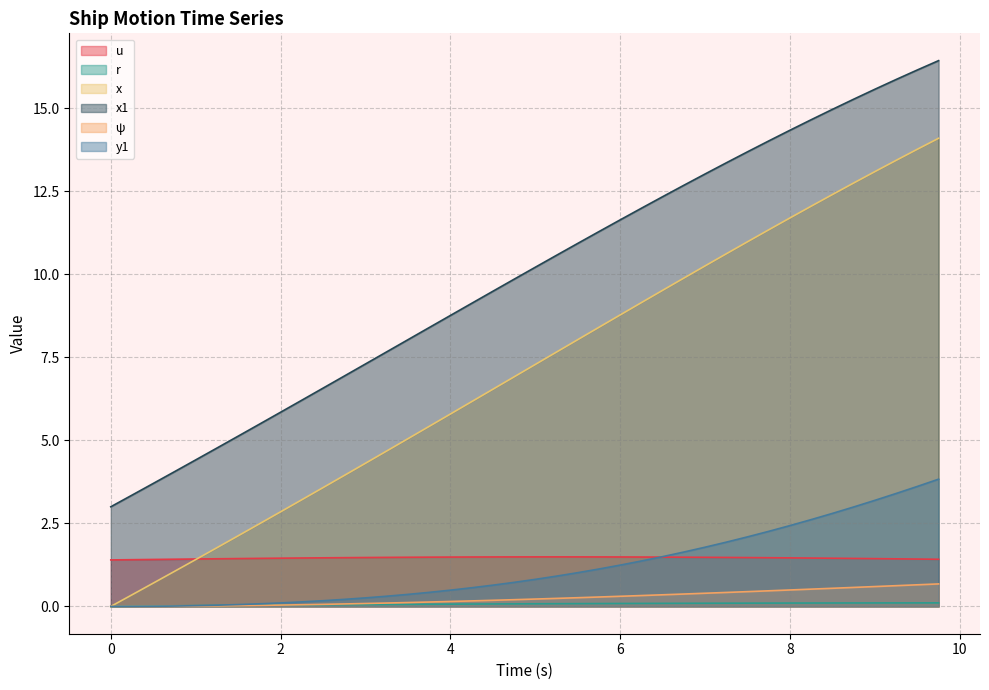

True or false: x1 has more than 2 points higher than both neighbors.

False